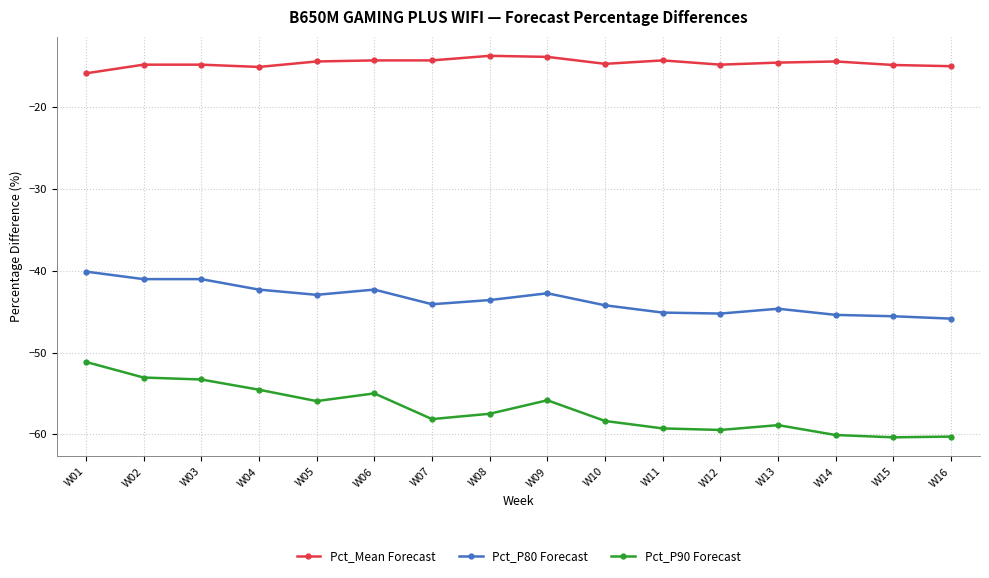

True or false: Pct_P80 Forecast and Pct_P90 Forecast cross at least once.

False